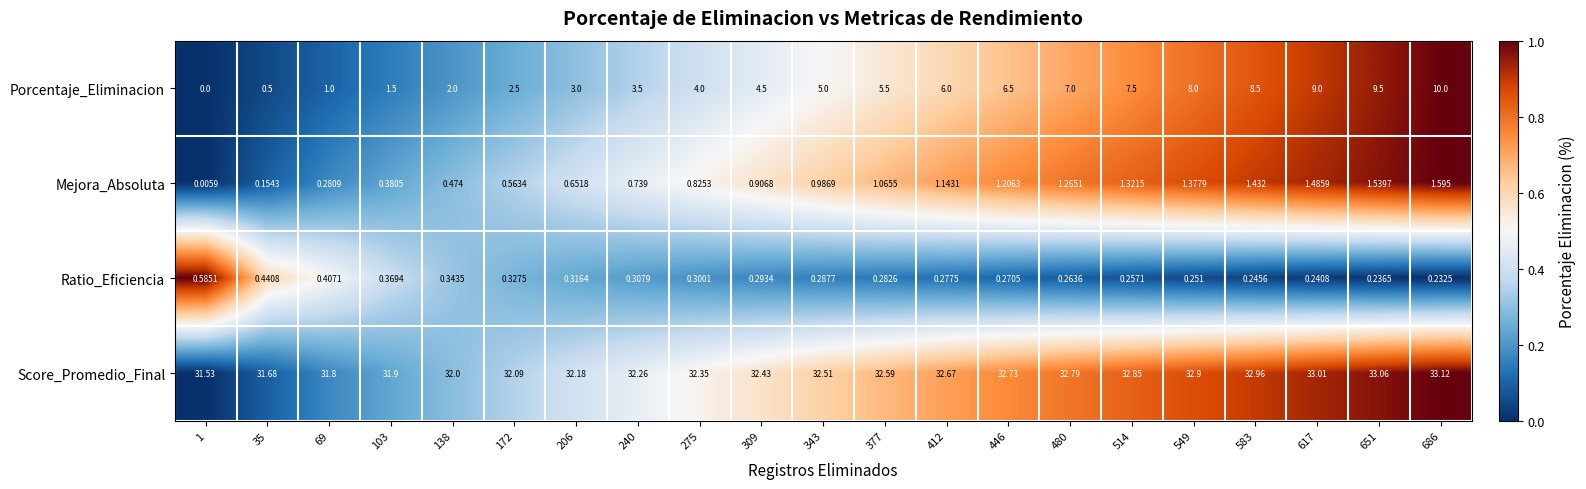

What is the total value across all series at 240?

36.8